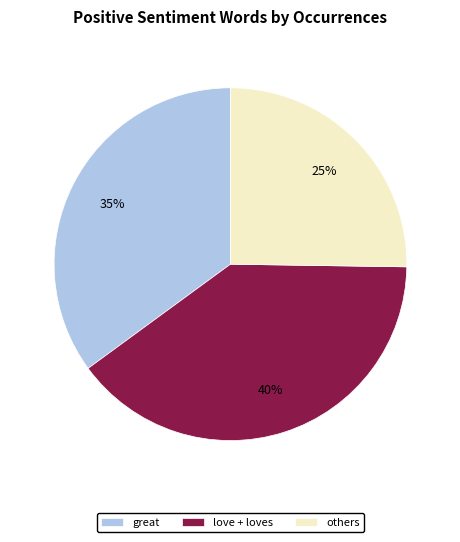

To the nearest percent, what is the combined percentage of love + loves and great?

75%